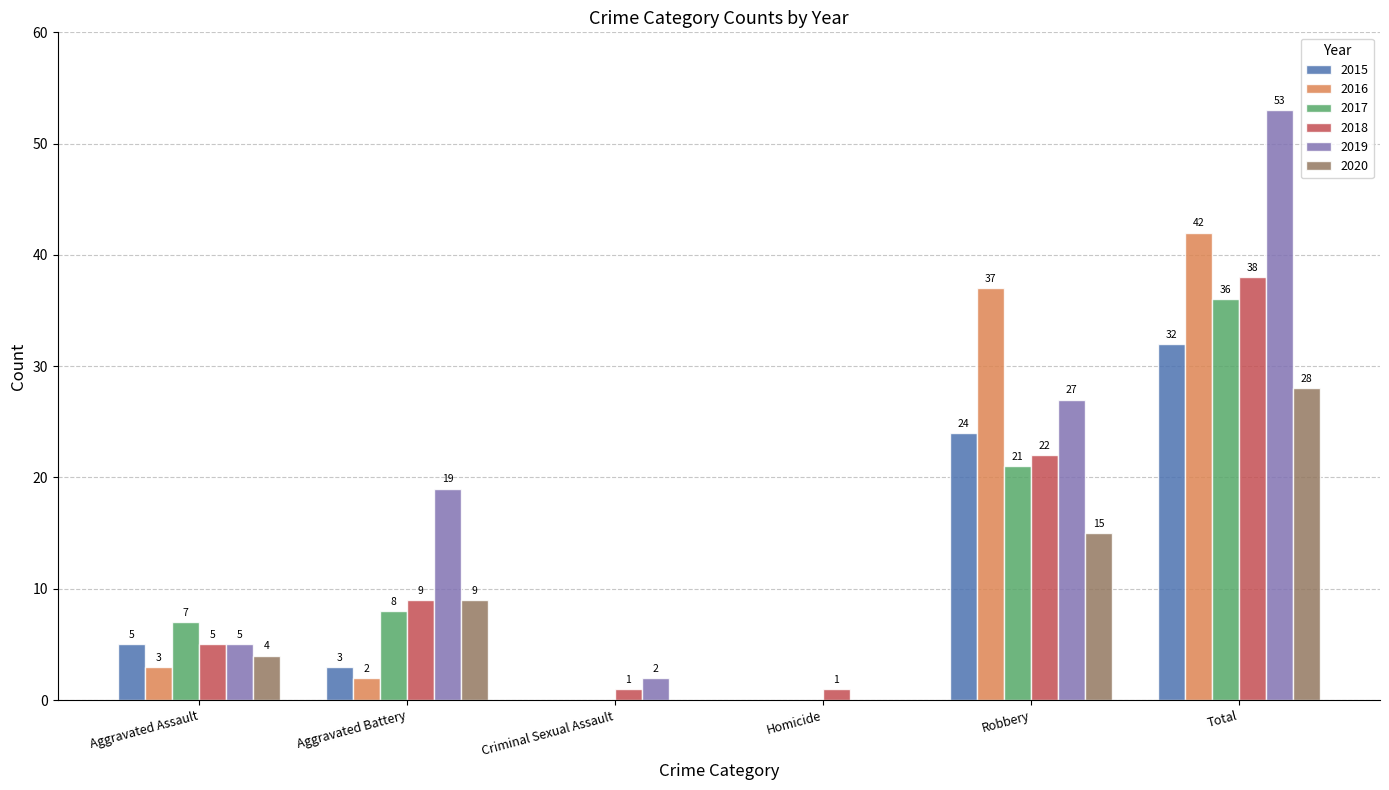

At which label does 2016 reach its peak?

Total